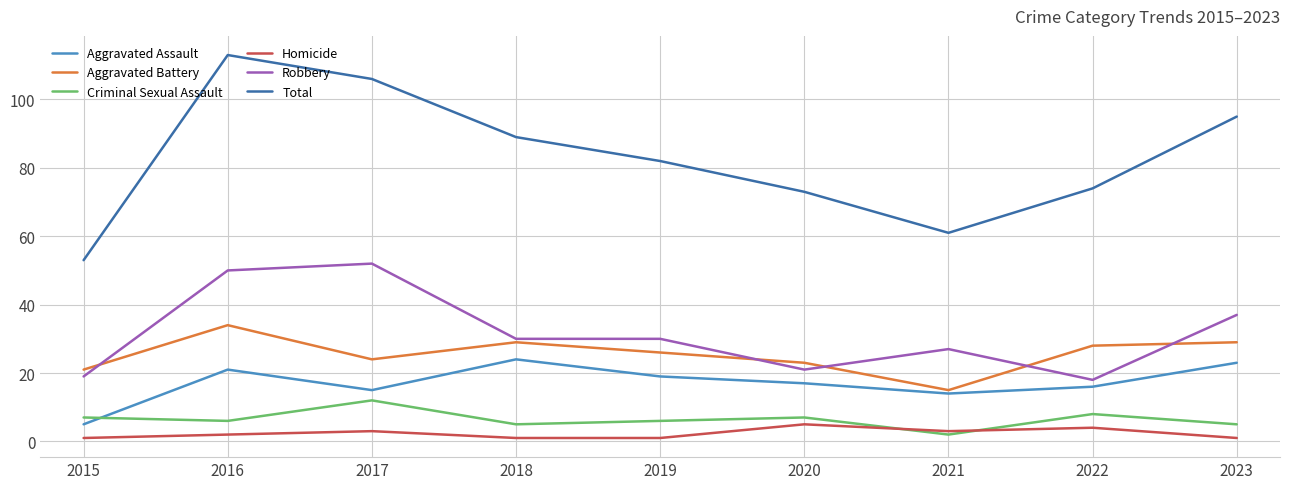

Reading left to right, what are all the values shown in this chart?

Aggravated Assault: 2015=5	2016=21	2017=15	2018=24	2019=19	2020=17	2021=14	2022=16	2023=23
Aggravated Battery: 2015=21	2016=34	2017=24	2018=29	2019=26	2020=23	2021=15	2022=28	2023=29
Criminal Sexual Assault: 2015=7	2016=6	2017=12	2018=5	2019=6	2020=7	2021=2	2022=8	2023=5
Homicide: 2015=1	2016=2	2017=3	2018=1	2019=1	2020=5	2021=3	2022=4	2023=1
Robbery: 2015=19	2016=50	2017=52	2018=30	2019=30	2020=21	2021=27	2022=18	2023=37
Total: 2015=53	2016=113	2017=106	2018=89	2019=82	2020=73	2021=61	2022=74	2023=95